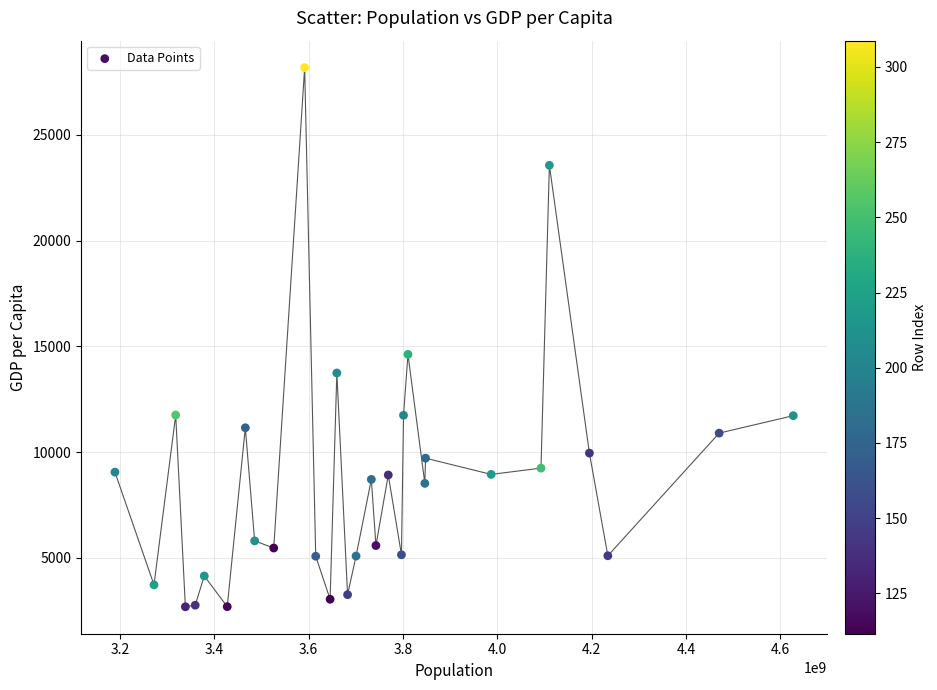

What is the range of X values (max minus min)?

1438903088.7